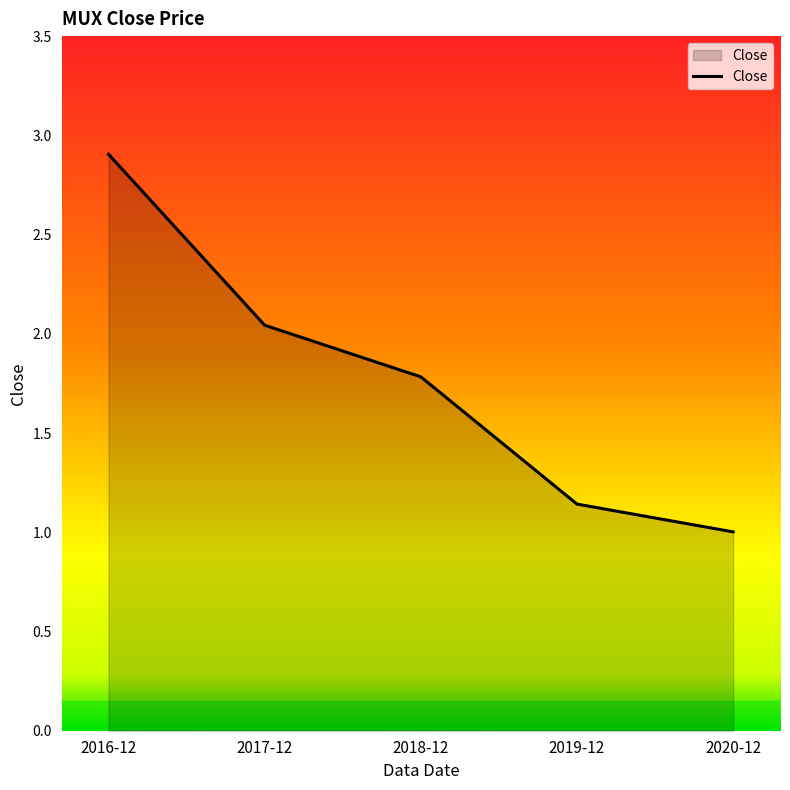

What is the sum of all values?

8.9